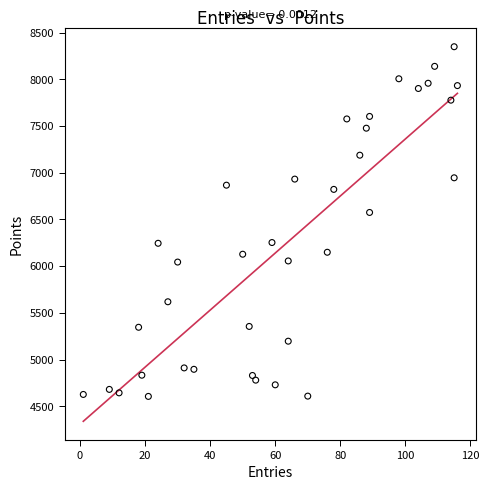

What Y value in the scatter plot is closest to 6477?

6575